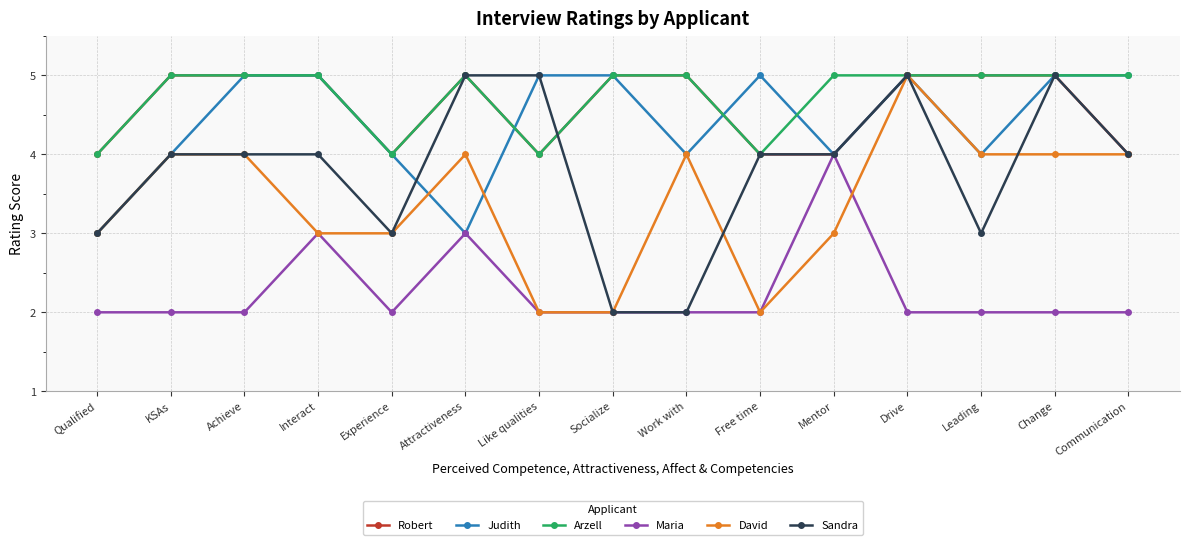

At which category is the sum across all series the highest?

Drive